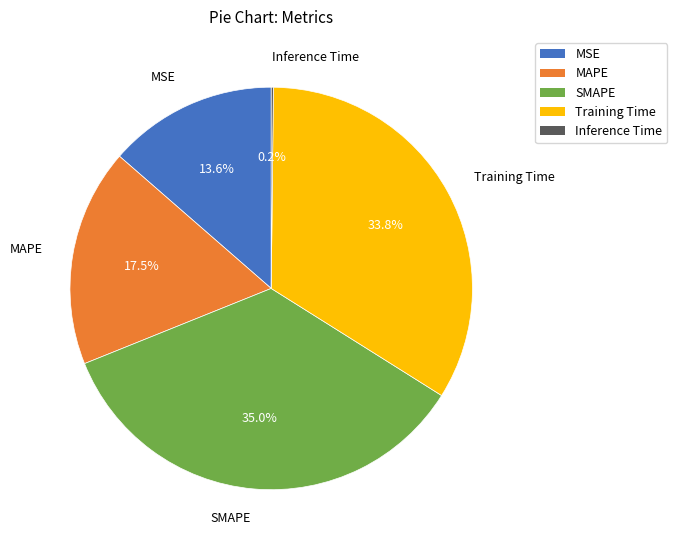

What percentage do MAPE and MSE together represent?

31.1%